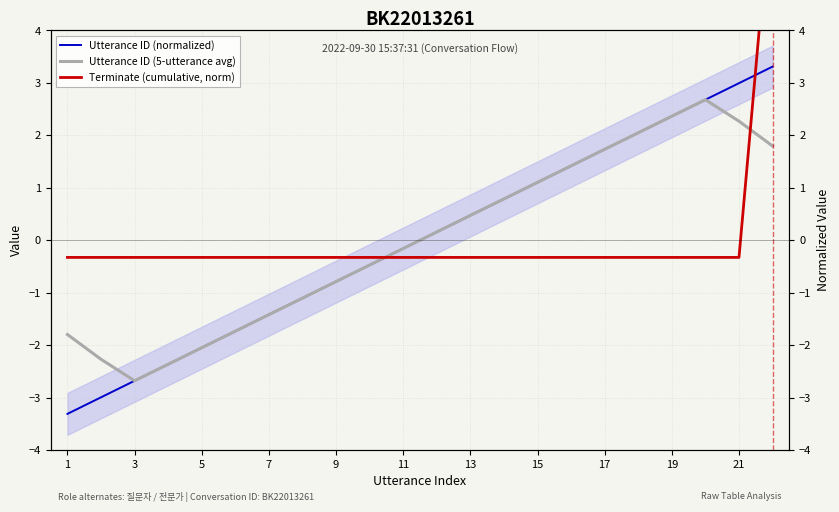

Which series has the widest spread of values?

Terminate (cumulative, norm)